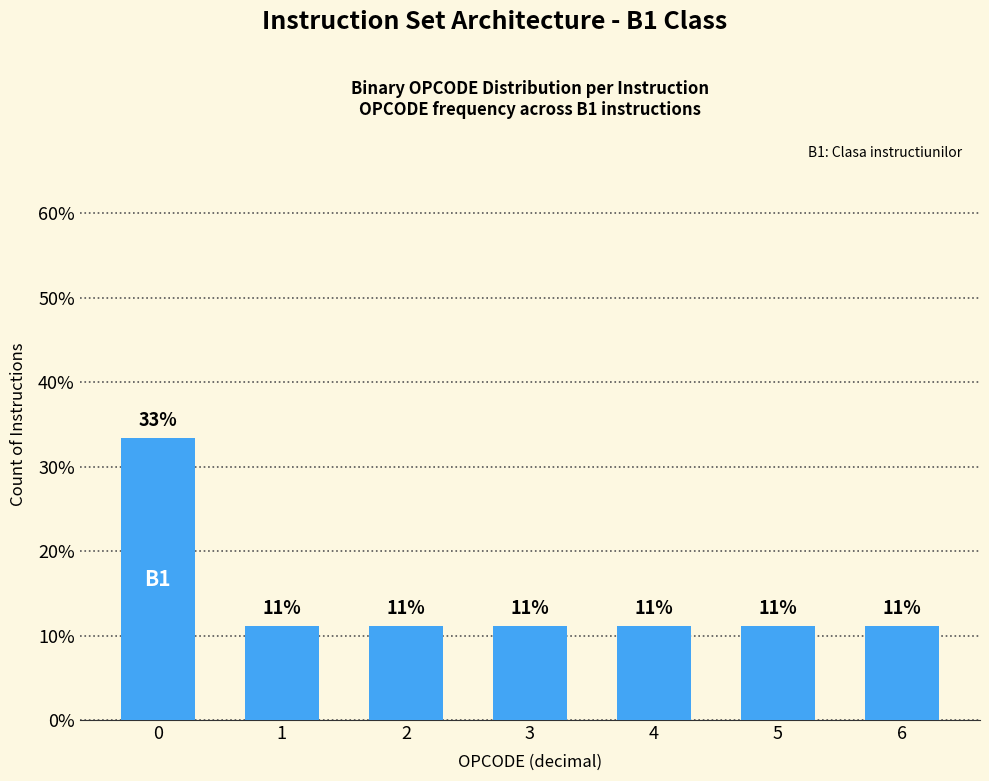

Does the chart contain any negative values?

No